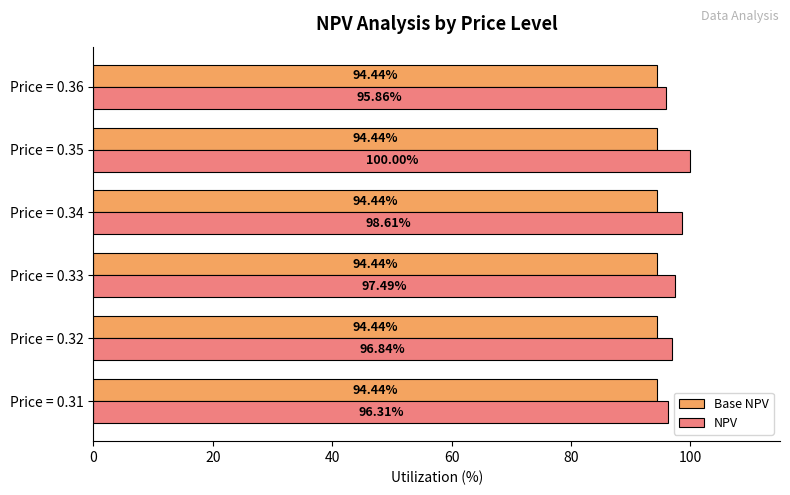

Is the value of NPV at Price = 0.34 greater than the value of Base NPV at Price = 0.33?

Yes